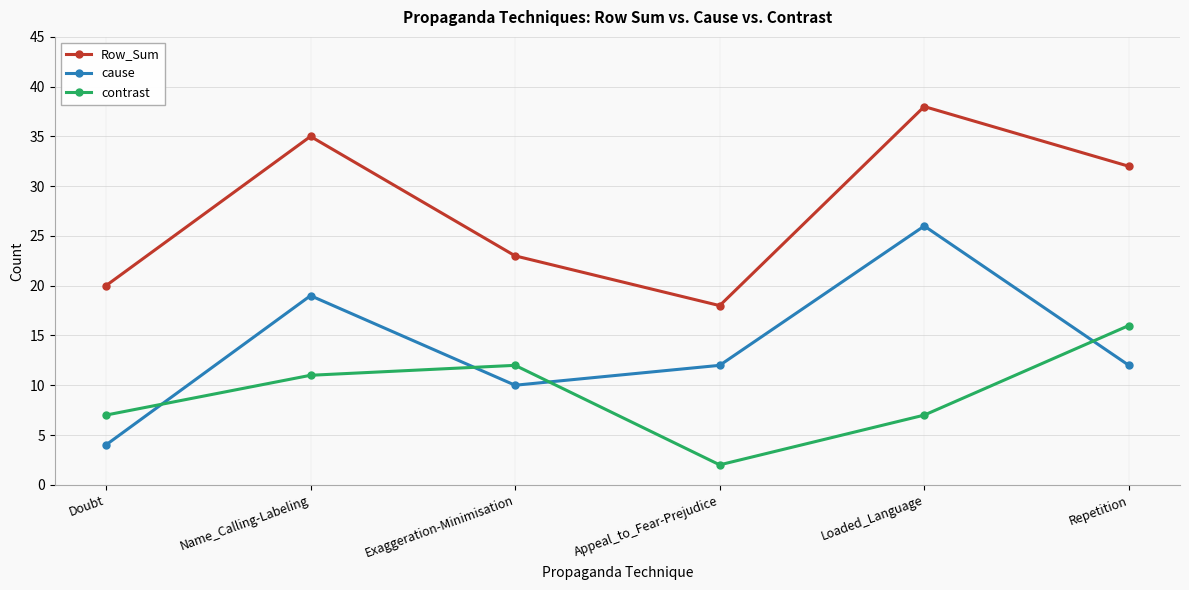

What is the sum of all contrast values?

55